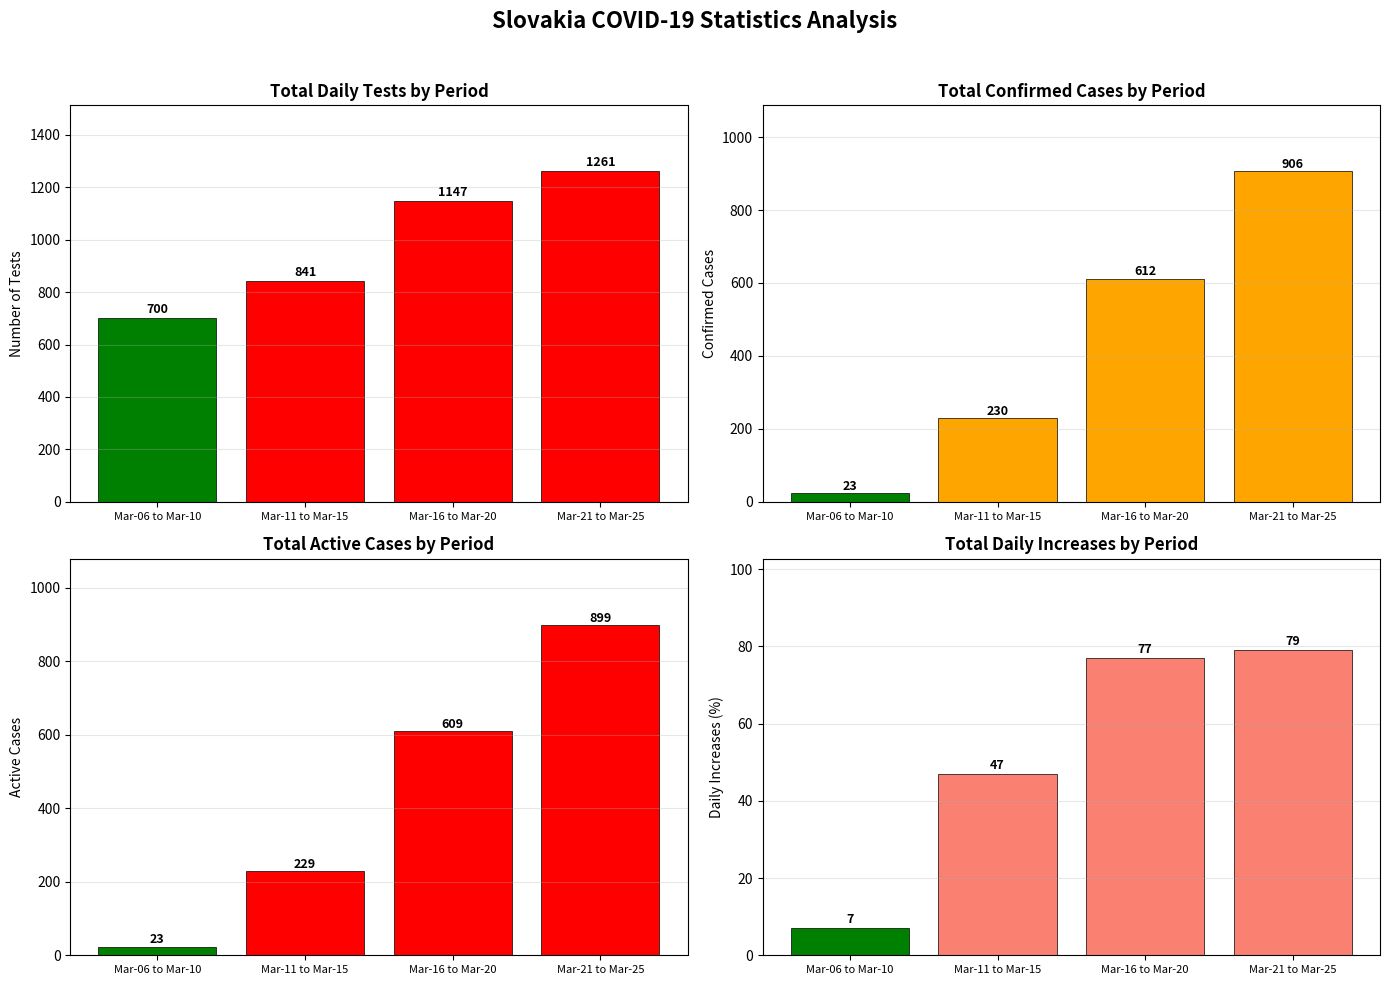

How many series are shown in this chart?

4